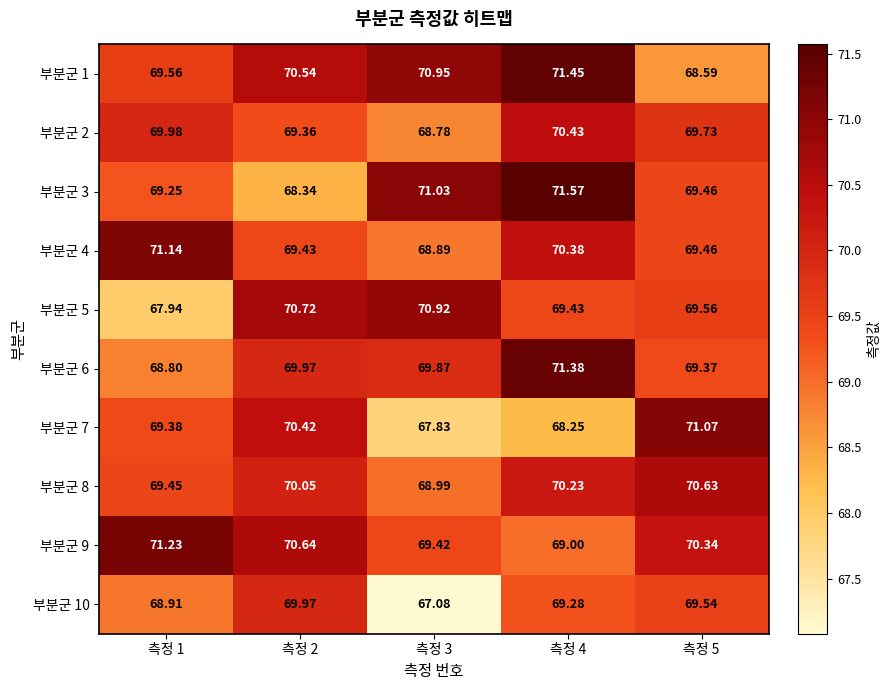

Is the value of 부분군 8 at 측정 3 greater than the value of 부분군 6 at 측정 4?

No